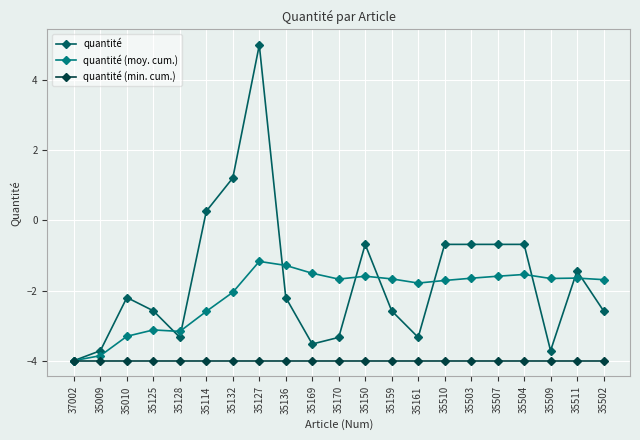

How many lines are shown in the chart?

3